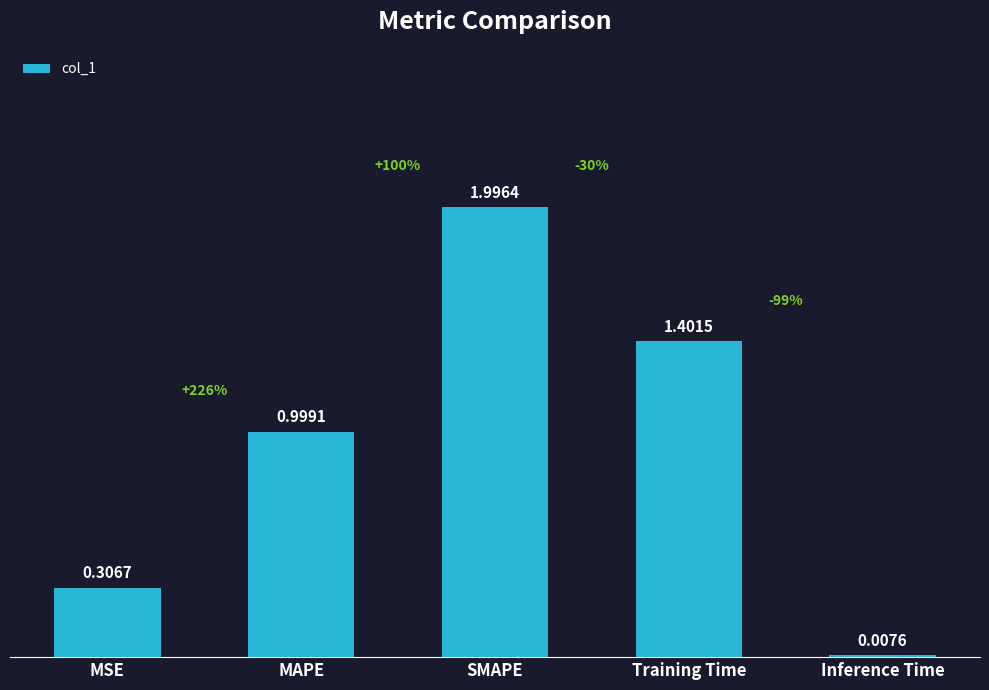

Approximately how many times larger is the value at Training Time compared to SMAPE?

0.7